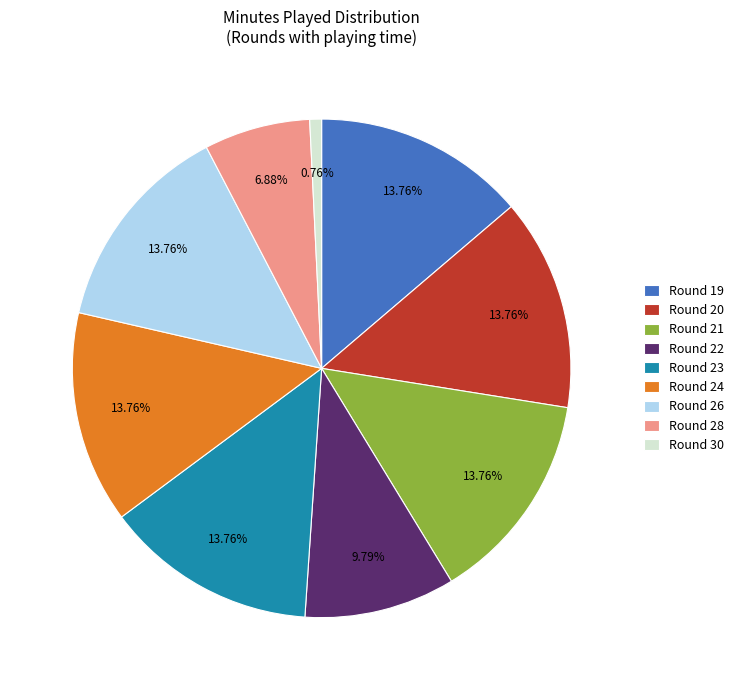

Combined, what portion of the pie is Round 28 and Round 23?

20.6%